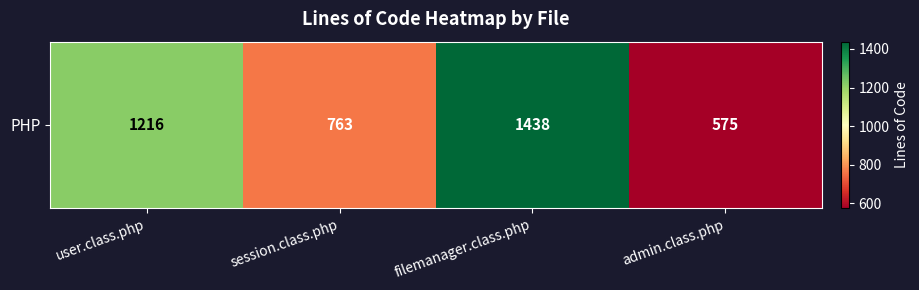

Reading left to right, what are all the values shown in this chart?

1216	763	1438	575